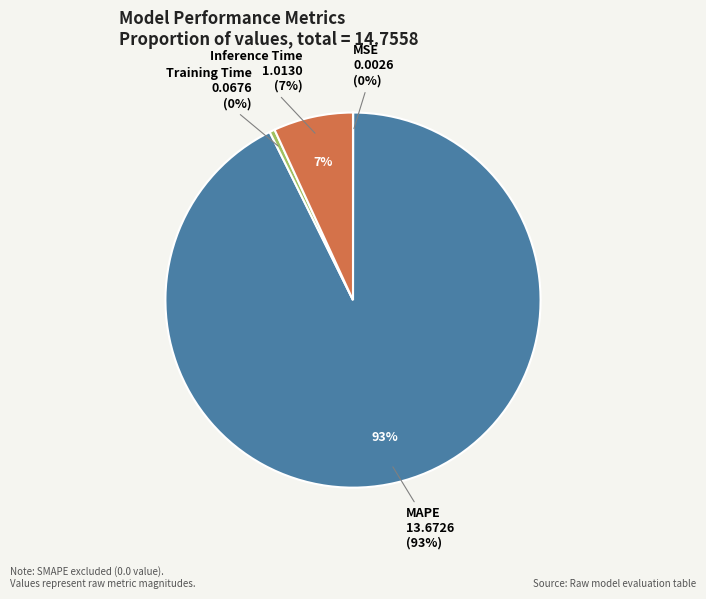

Count the number of slices in the pie.

4